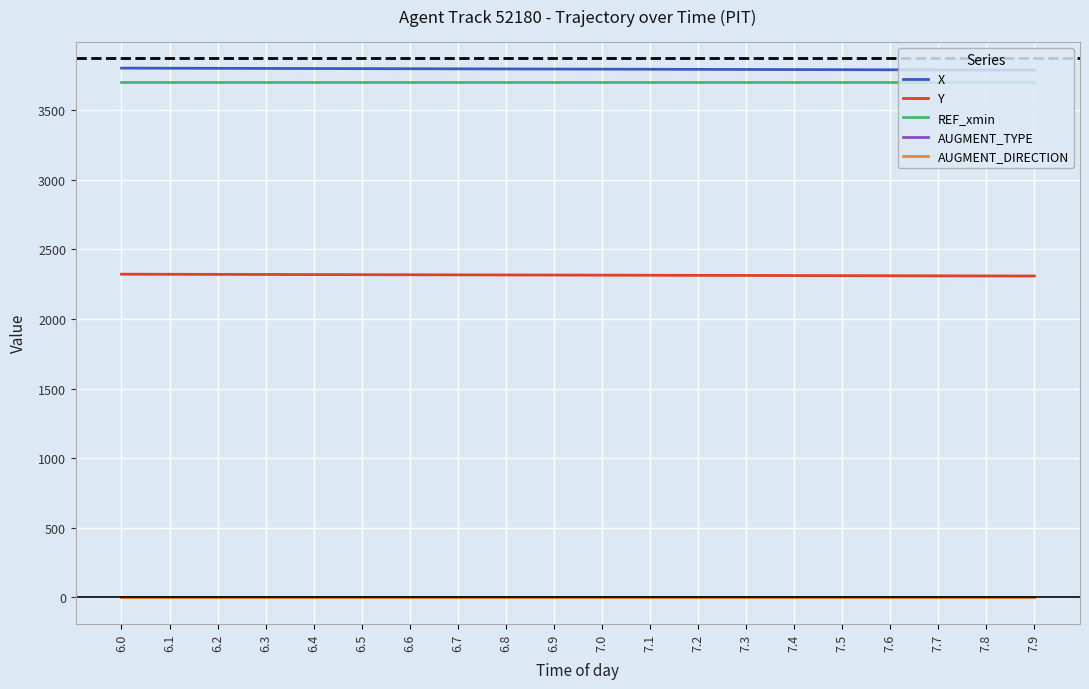

What is the maximum value shown in the chart?

3801.8